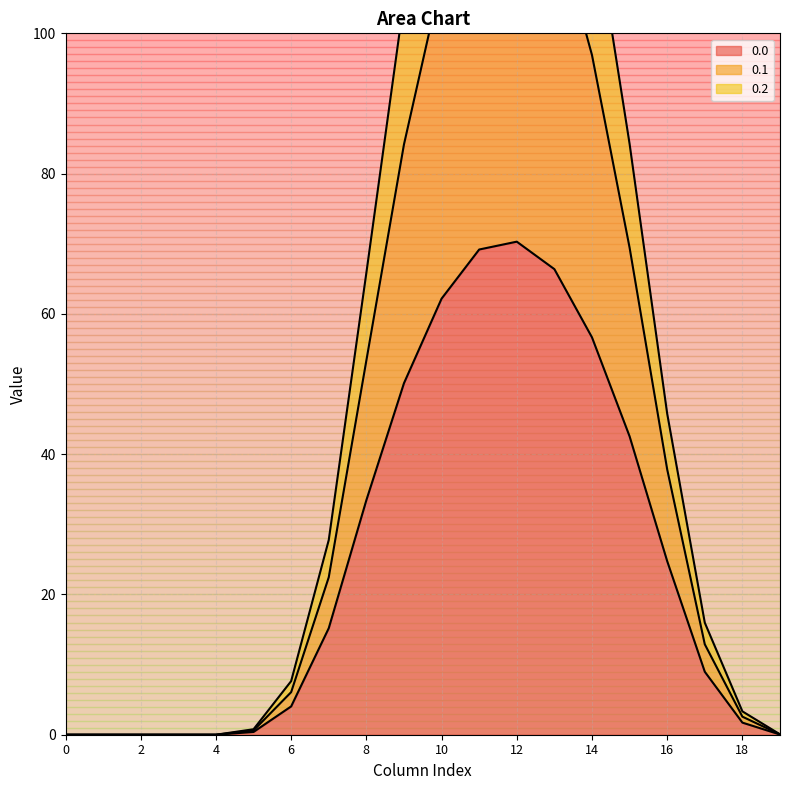

Does the chart have visible grid lines?

Yes